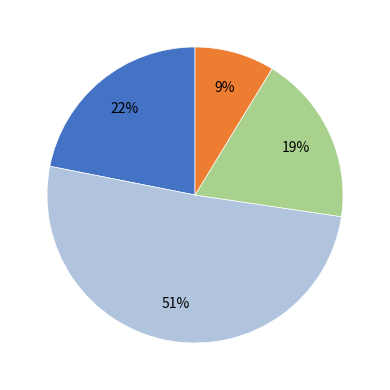

Is there any slice that represents more than half of the pie?

Yes